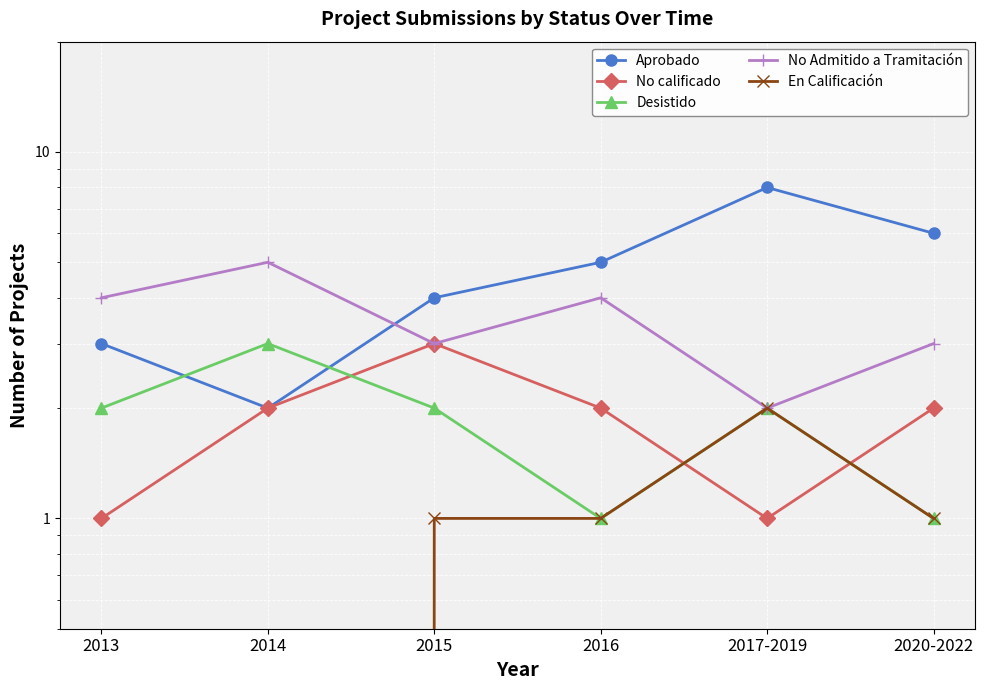

How many data points in Desistido are above 2?

1